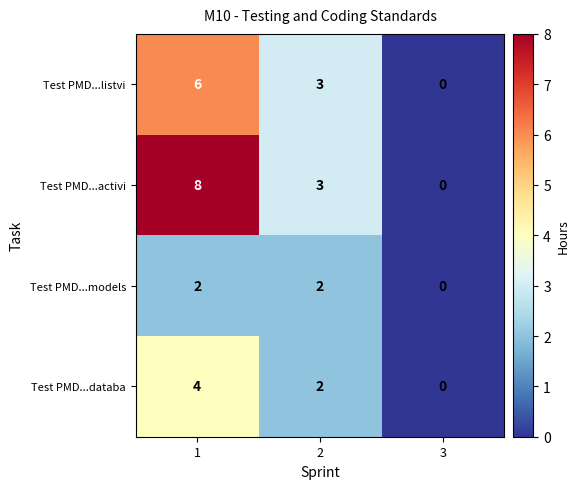

List the series in order of their overall mean, highest first.

Test PMD...activi, Test PMD...listvi, Test PMD...databa, Test PMD...models